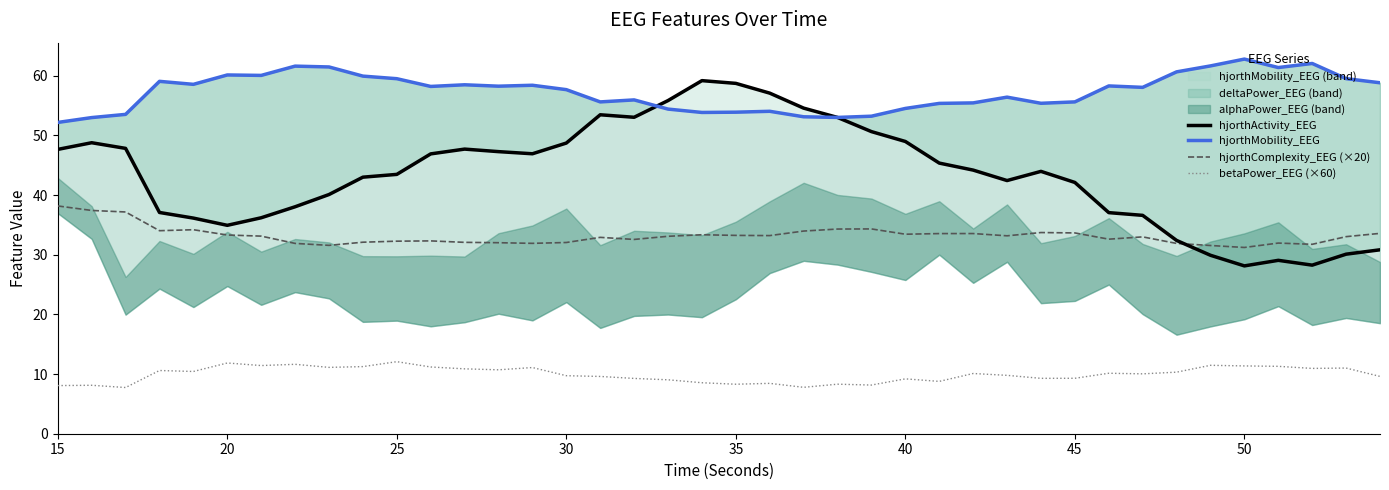

What is the maximum value for betaPower_EEG (×60)?

12.1